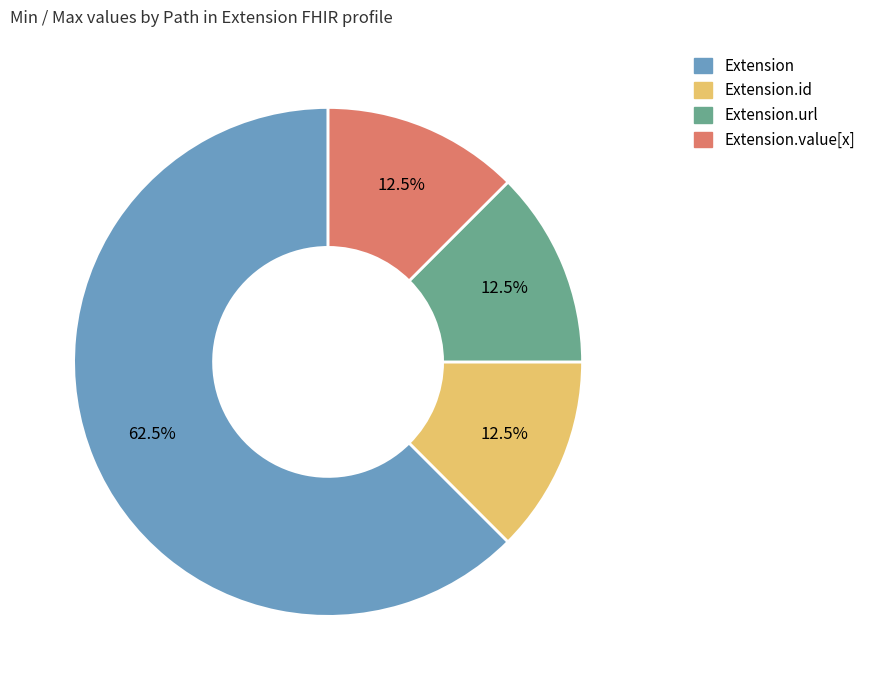

Does any single category account for the majority?

Yes